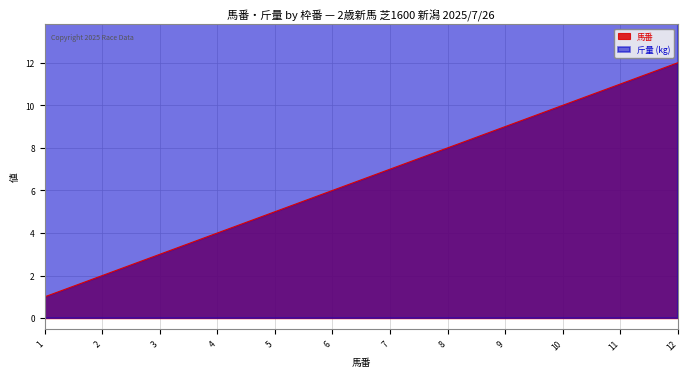

What is the lowest value of the 馬番 series?

1